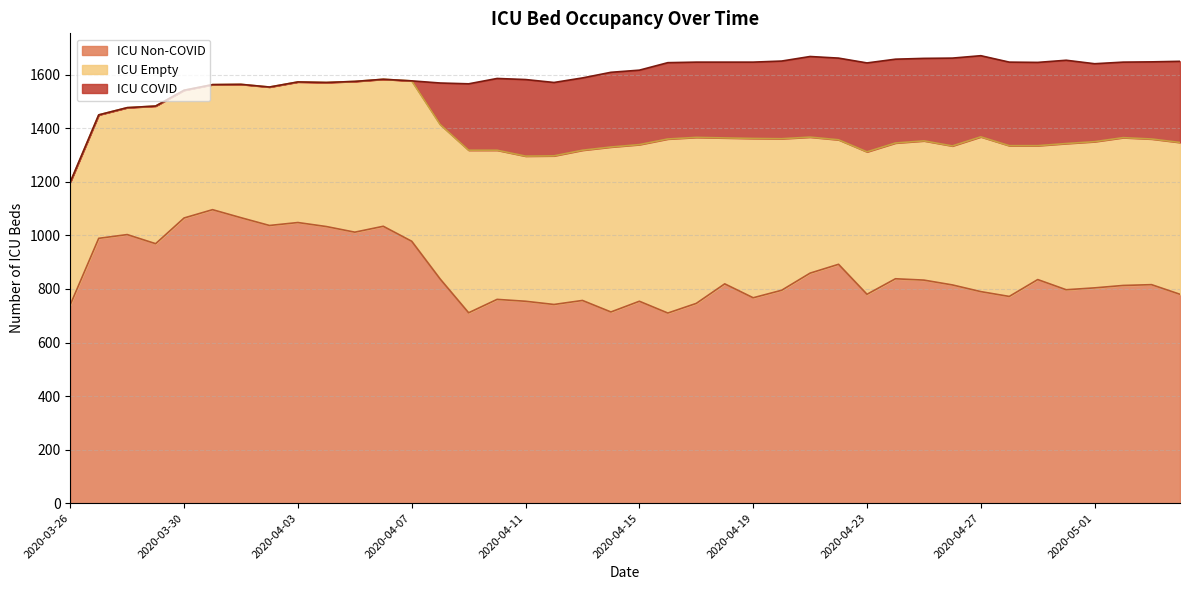

In icu_empty, how many points are higher than both neighbors (excluding endpoints)?

11